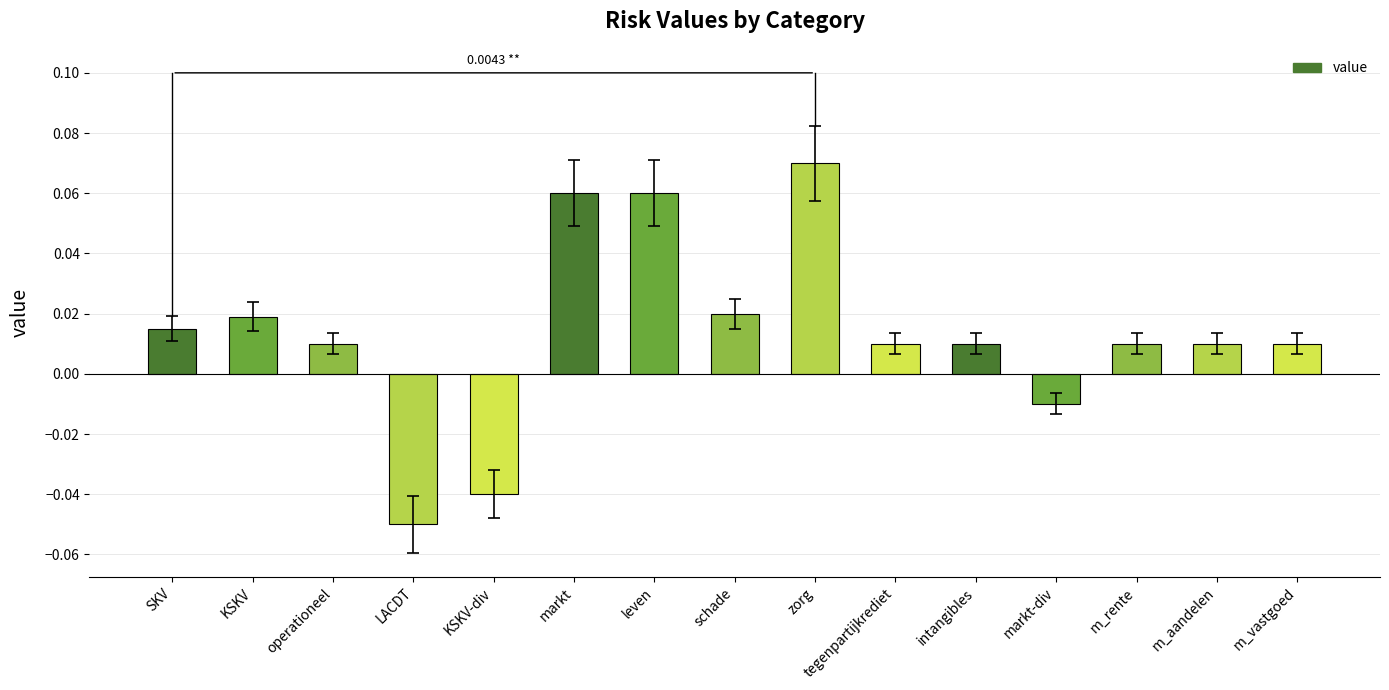

Where does the data first go above 0?

SKV